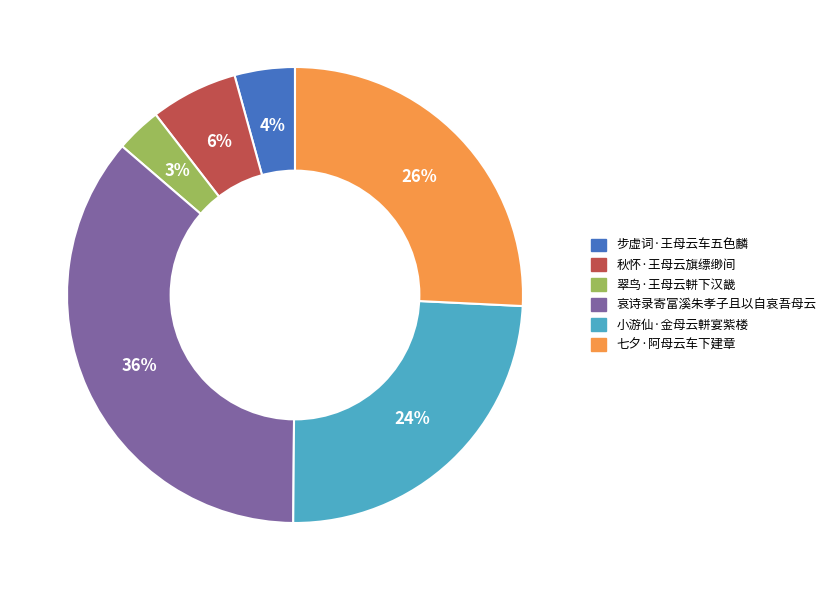

To the nearest percent, what is the difference between the 翠鸟·王母云軿下汉畿 and 哀诗录寄富溪朱孝子且以自哀吾母云 slice percentages?

33%